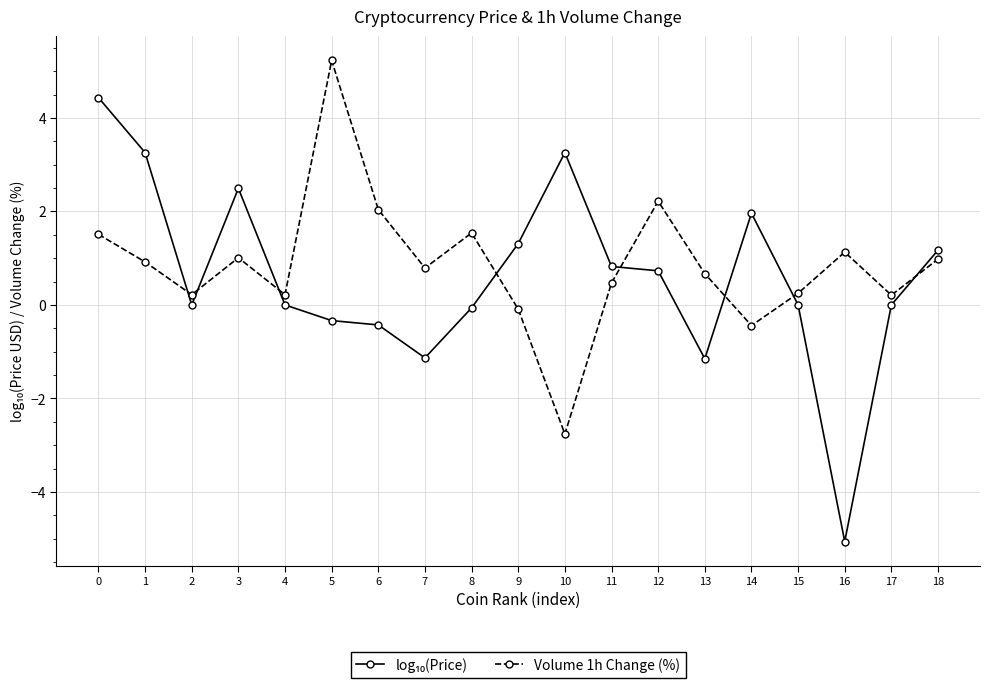

How many data points does each series have?

19